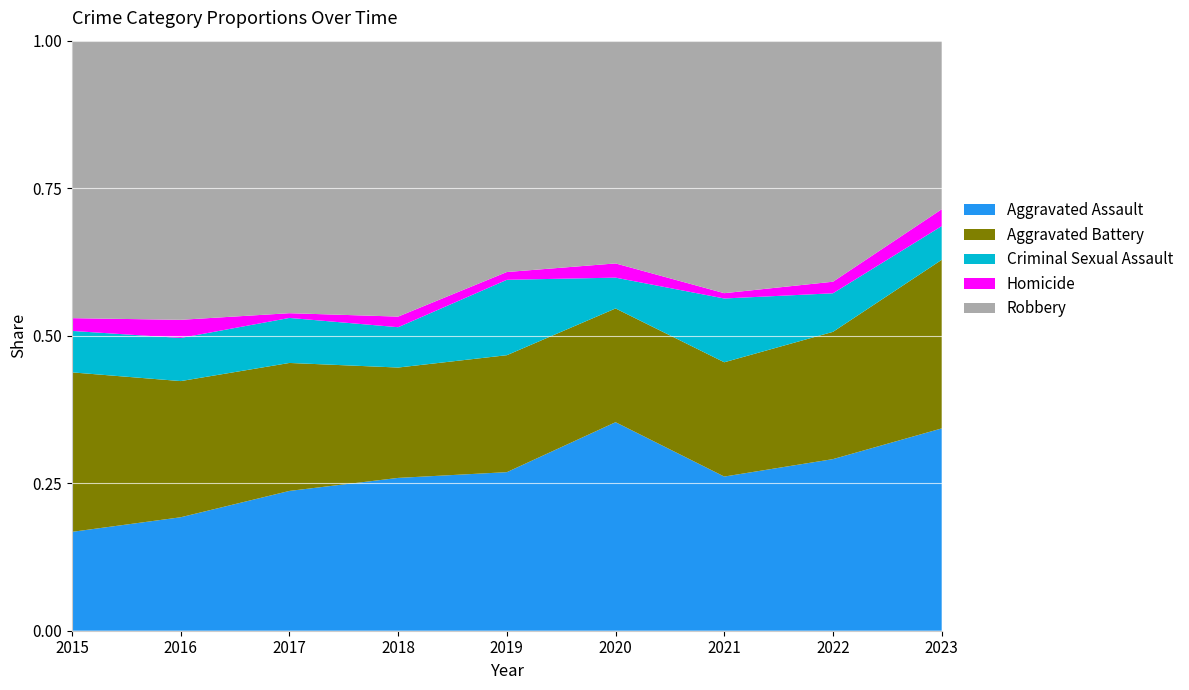

Reading right to left, what are all the values shown in this chart?

Aggravated Assault: 2023=12	2022=89	2021=58	2020=88	2019=61	2018=72	2017=59	2016=50	2015=31
Aggravated Battery: 2023=10	2022=66	2021=43	2020=48	2019=45	2018=52	2017=54	2016=60	2015=50
Criminal Sexual Assault: 2023=2	2022=20	2021=24	2020=13	2019=29	2018=19	2017=19	2016=19	2015=13
Homicide: 2023=1	2022=6	2021=2	2020=6	2019=3	2018=5	2017=2	2016=8	2015=4
Robbery: 2023=10	2022=125	2021=95	2020=94	2019=89	2018=130	2017=115	2016=123	2015=87